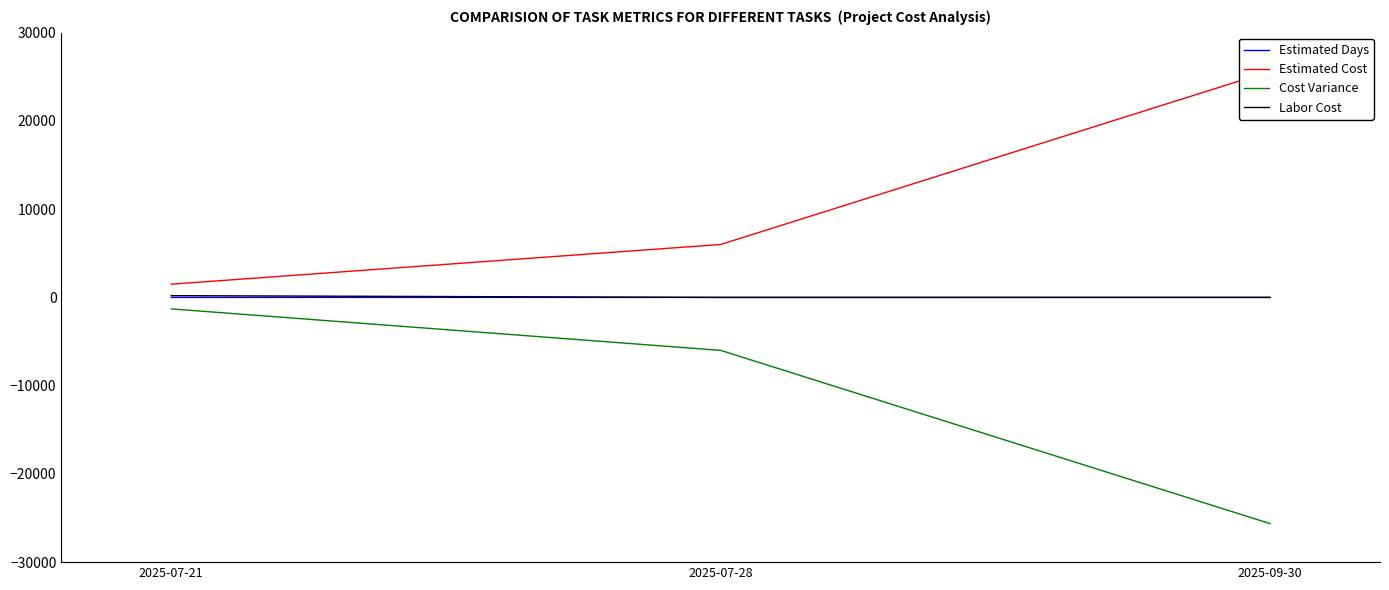

At which category is the sum across all series the highest?

2025-07-21